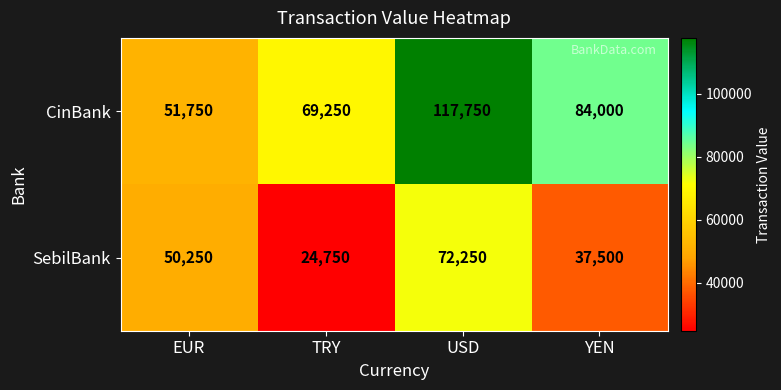

At which label is SebilBank closest to 48500?

EUR